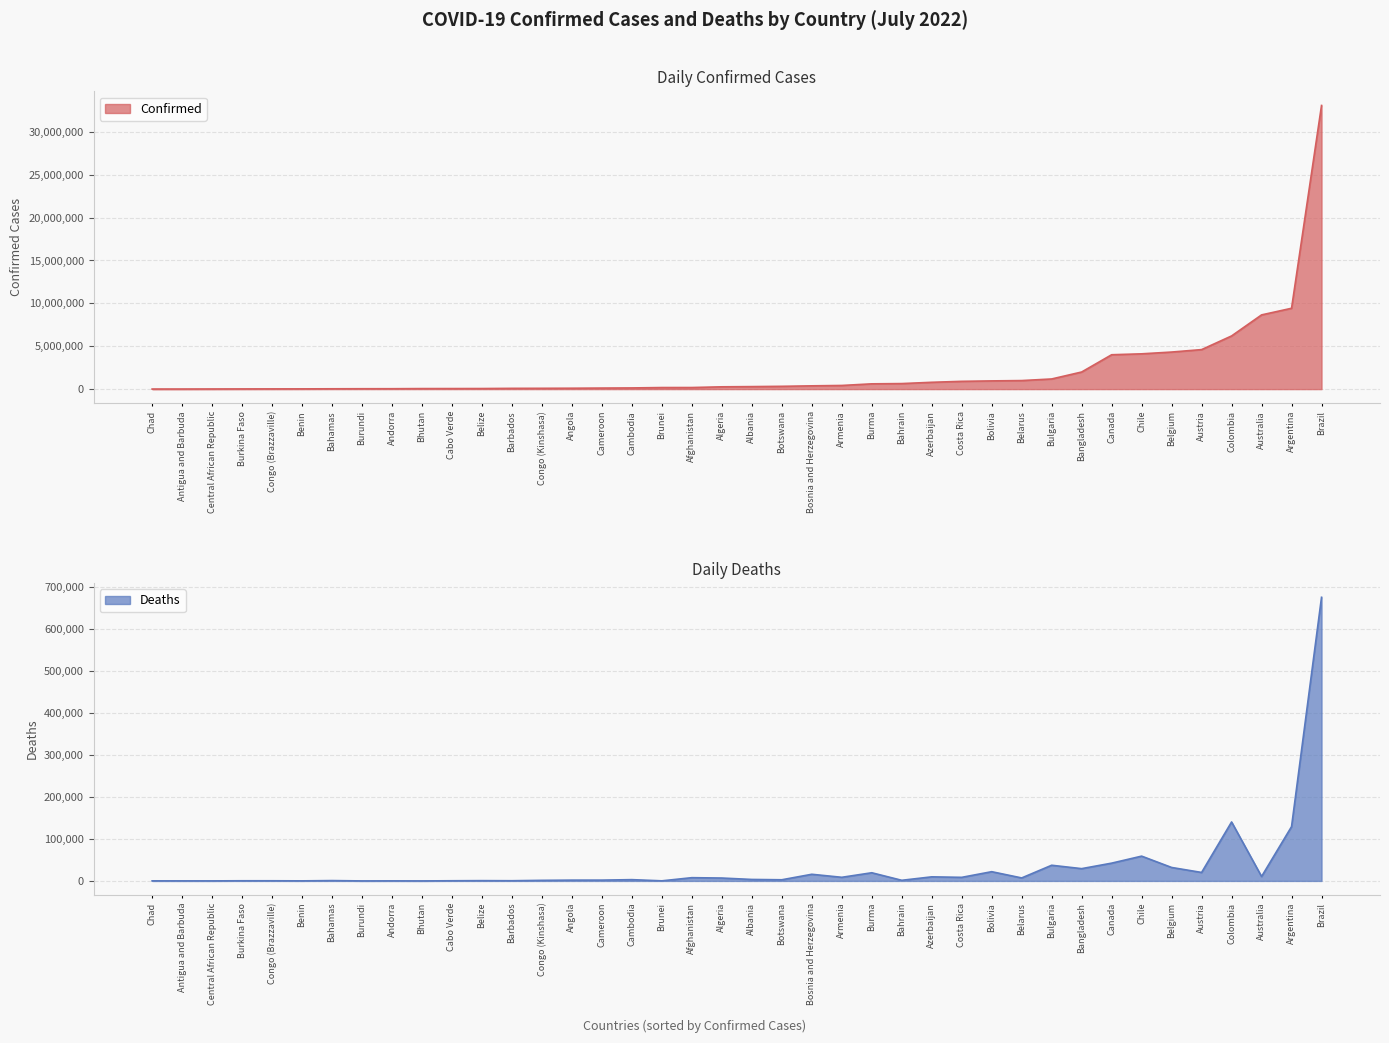

Read the Confirmed value at Cabo Verde, to the nearest 10.

61780